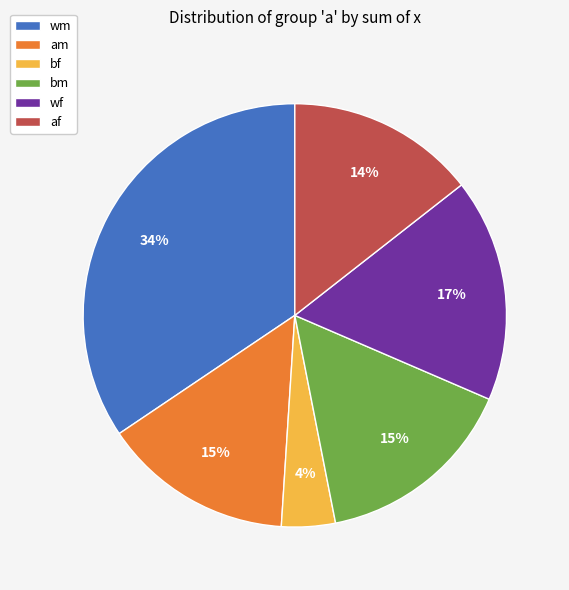

To the nearest percent, what is the average slice percentage?

17%